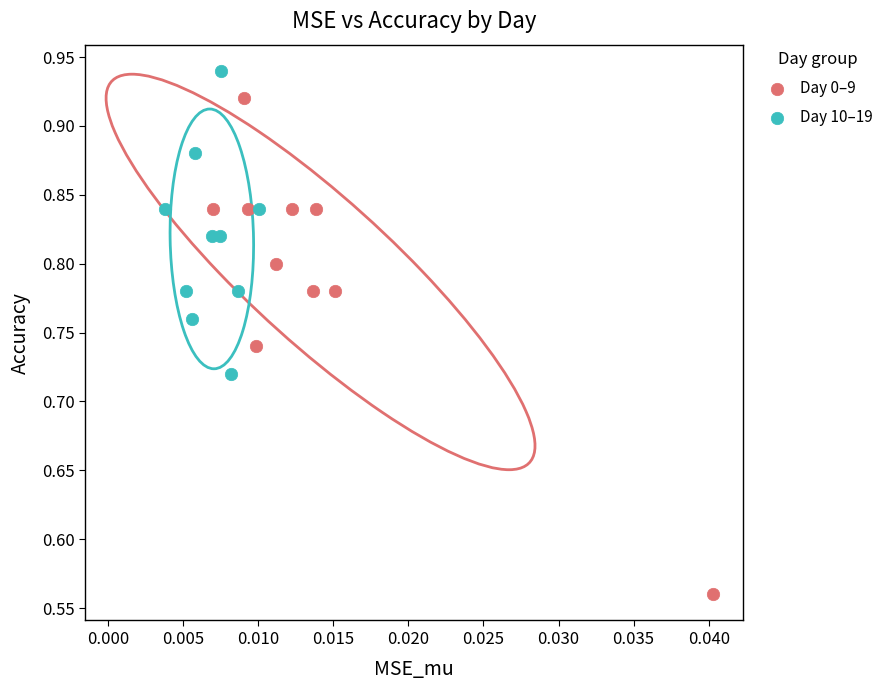

Which series reaches the minimum Y coordinate?

Day 0–9